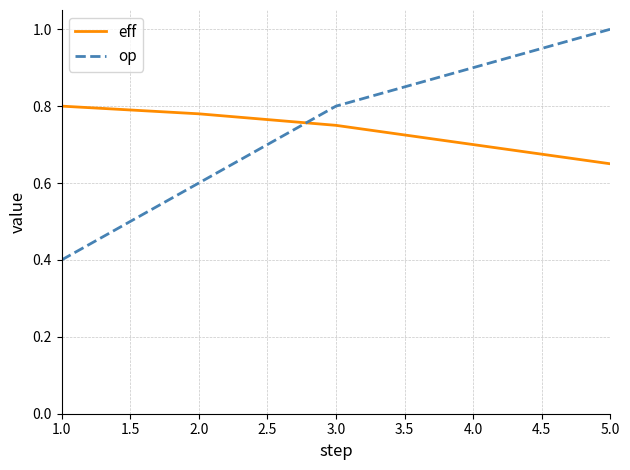

Is it true that eff equals 0.7 at 5.0?

True